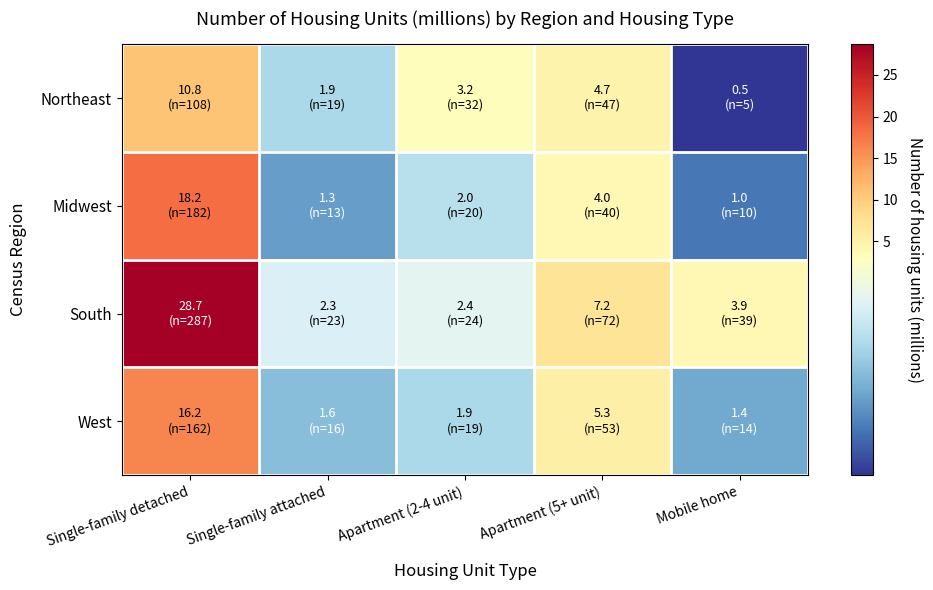

Between Single-family detached and Mobile home, which series saw the biggest shift?

South